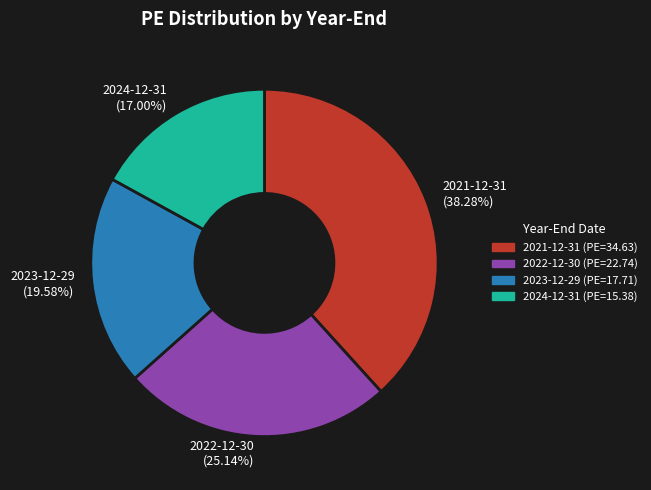

Which slice is the largest?

2021-12-31